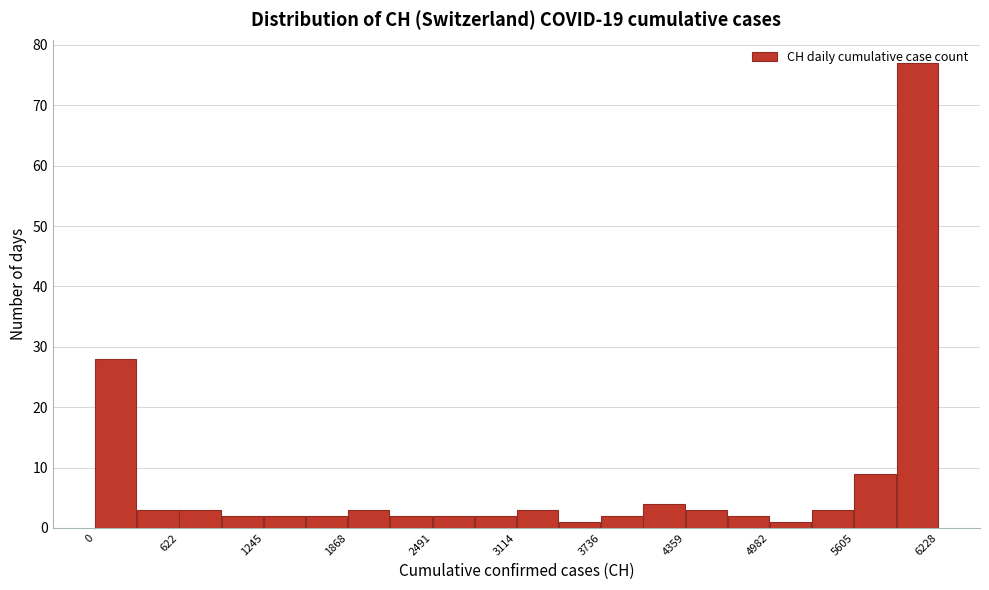

Around what value on the x-axis is the tallest bar? Give the approximate position of its centre, as read against the axis.

6100